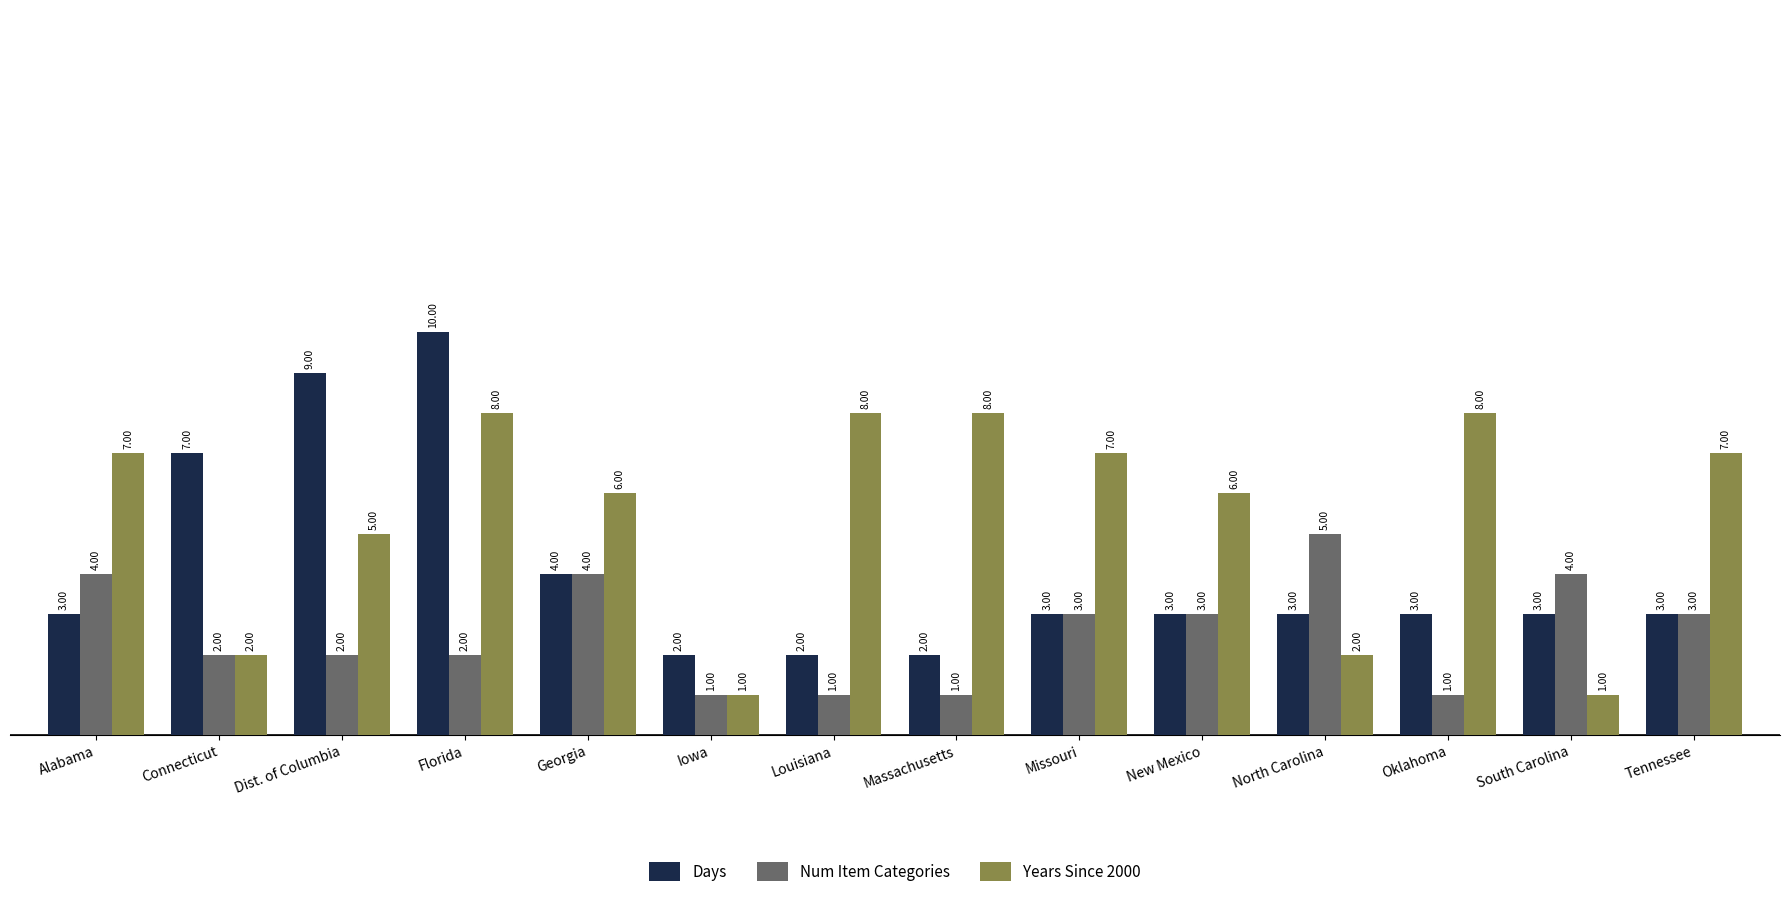

Which series has the largest range (max minus min)?

Days